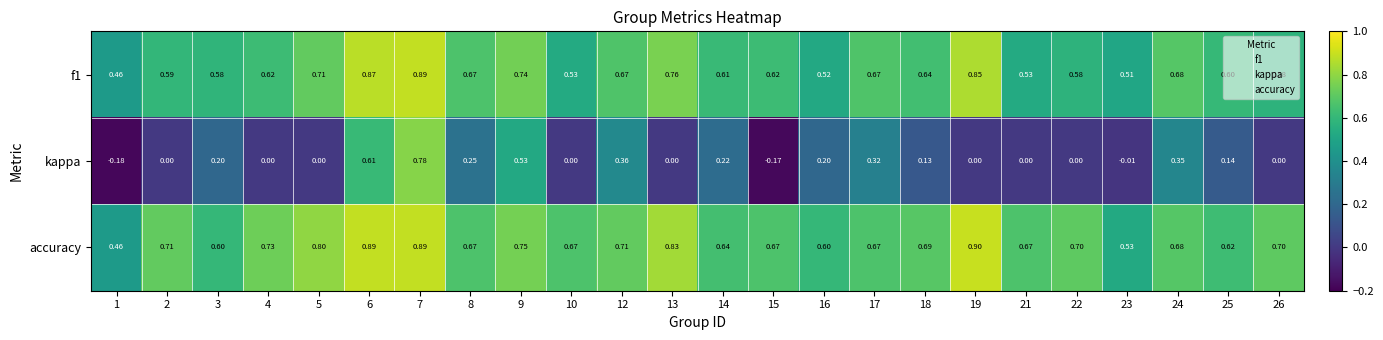

Between 13 and 18, which series saw the biggest shift?

accuracy